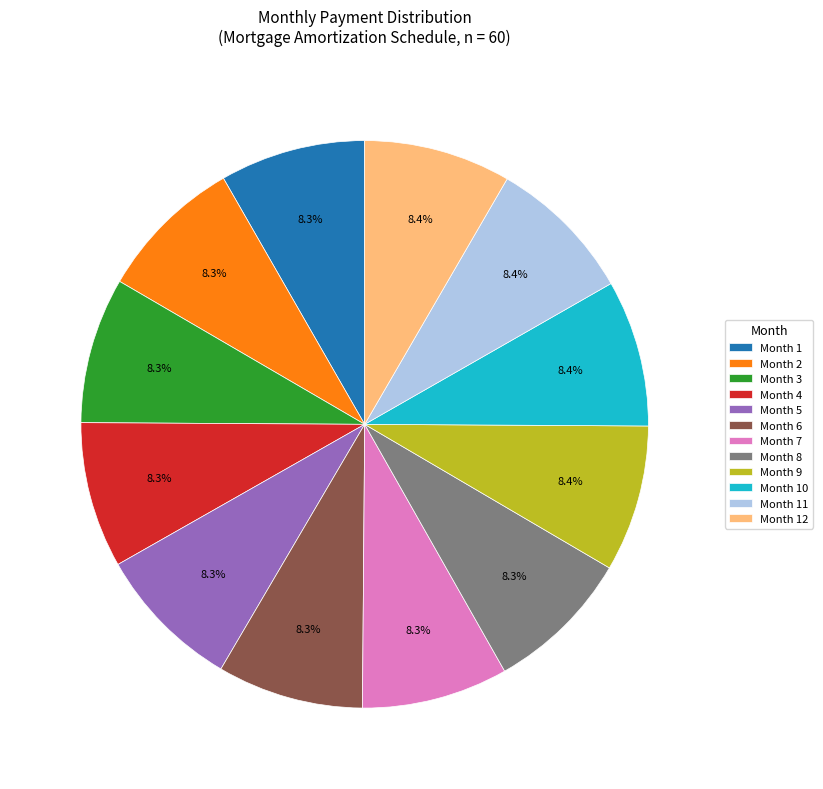

To the nearest percent, what percentage of the pie is Month 8?

8%